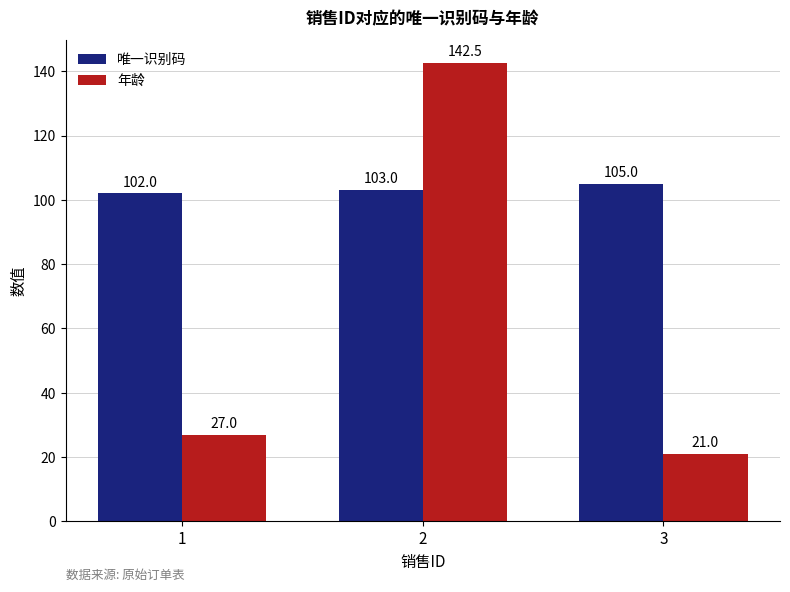

Which series changed the most between 1 and 3?

年龄